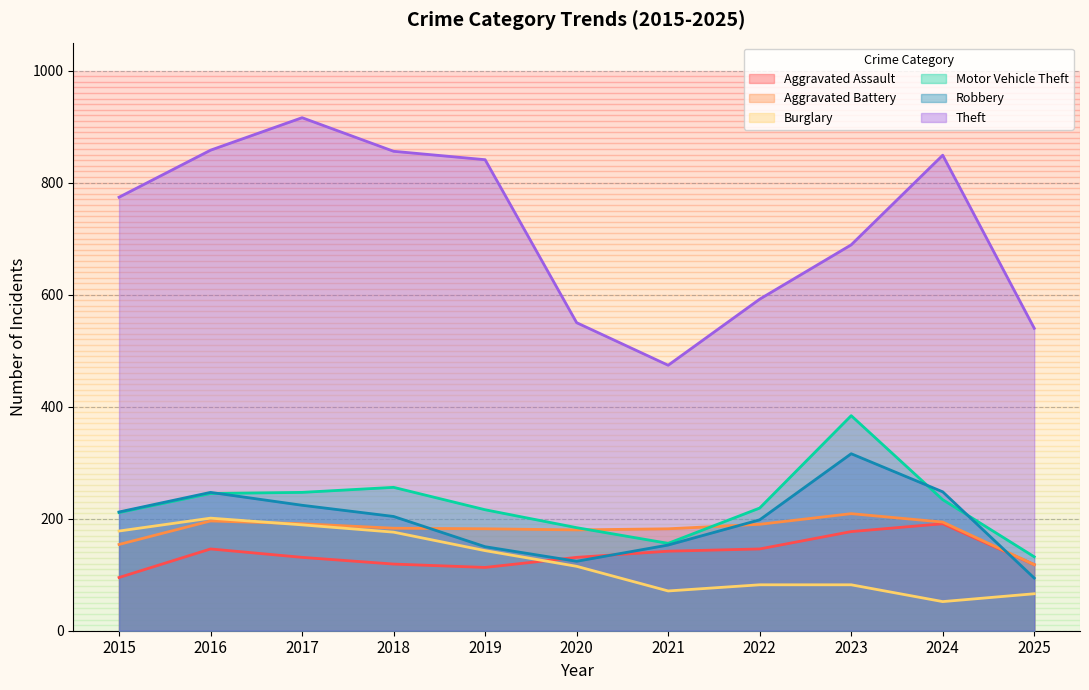

Reading right to left, extract all data points from this chart.

Aggravated Assault: 2025=118	2024=191	2023=177	2022=146	2021=142	2020=131	2019=113	2018=119	2017=131	2016=146	2015=95
Aggravated Battery: 2025=118	2024=194	2023=209	2022=190	2021=182	2020=180	2019=182	2018=183	2017=191	2016=196	2015=154
Burglary: 2025=66	2024=52	2023=82	2022=82	2021=71	2020=115	2019=143	2018=176	2017=189	2016=201	2015=178
Motor Vehicle Theft: 2025=132	2024=234	2023=384	2022=219	2021=156	2020=184	2019=216	2018=256	2017=247	2016=245	2015=211
Robbery: 2025=94	2024=248	2023=316	2022=198	2021=153	2020=124	2019=150	2018=204	2017=224	2016=247	2015=212
Theft: 2025=540	2024=849	2023=689	2022=592	2021=474	2020=550	2019=841	2018=856	2017=916	2016=858	2015=774